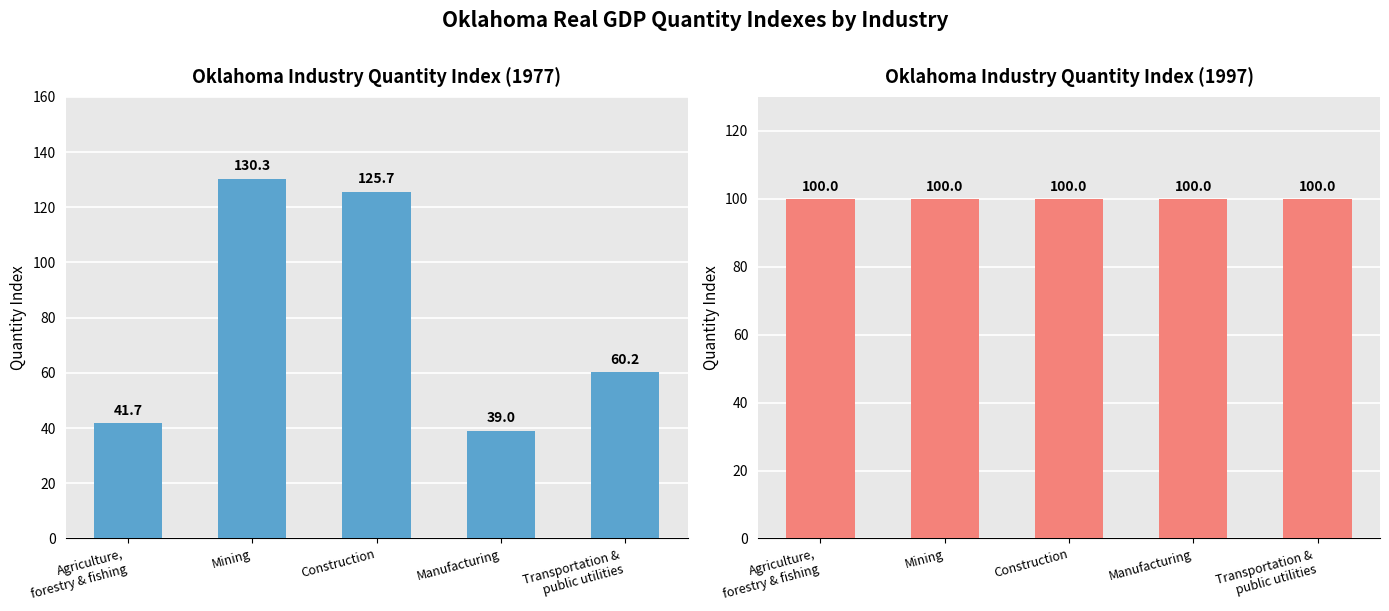

Reading left to right, transcribe all the data shown in this chart.

1977 Index: Agriculture,
forestry & fishing=41.7	Mining=130.3	Construction=125.7	Manufacturing=39.0	Transportation &
public utilities=60.2
1997 Index: Agriculture,
forestry & fishing=100.0	Mining=100.0	Construction=100.0	Manufacturing=100.0	Transportation &
public utilities=100.0